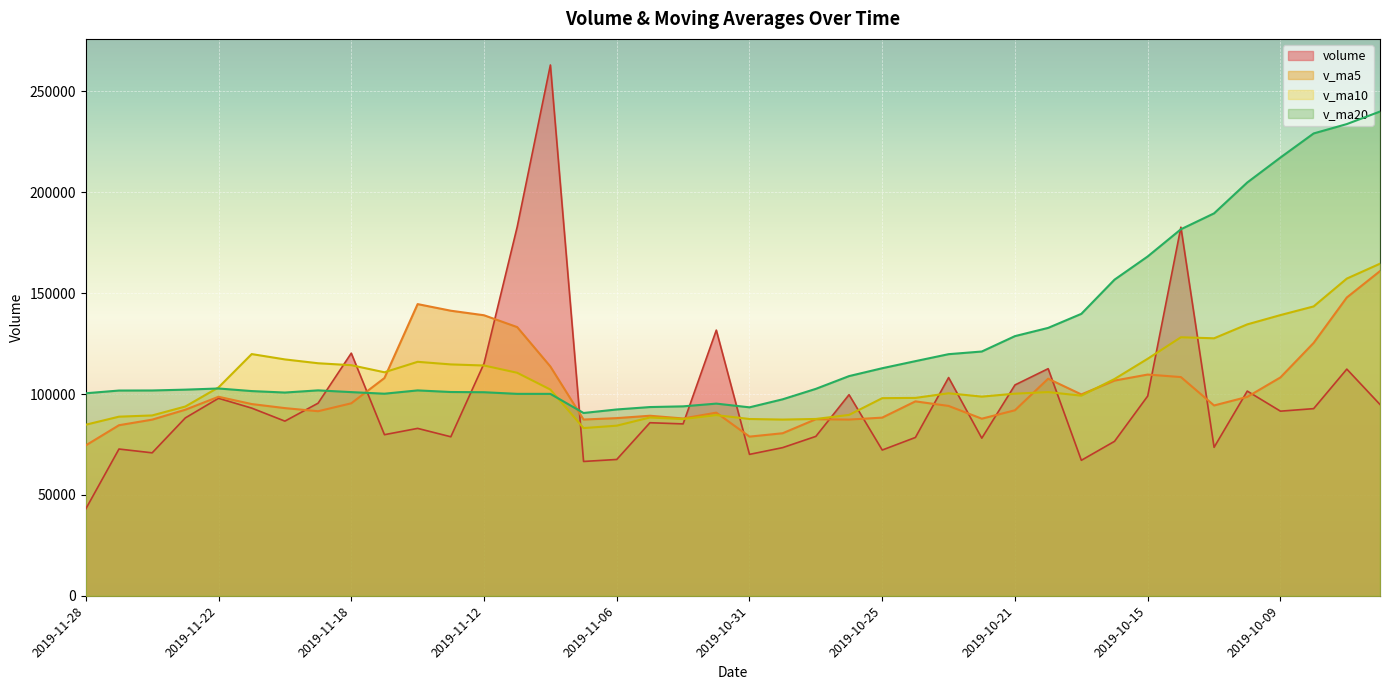

How many lines are shown in the chart?

4